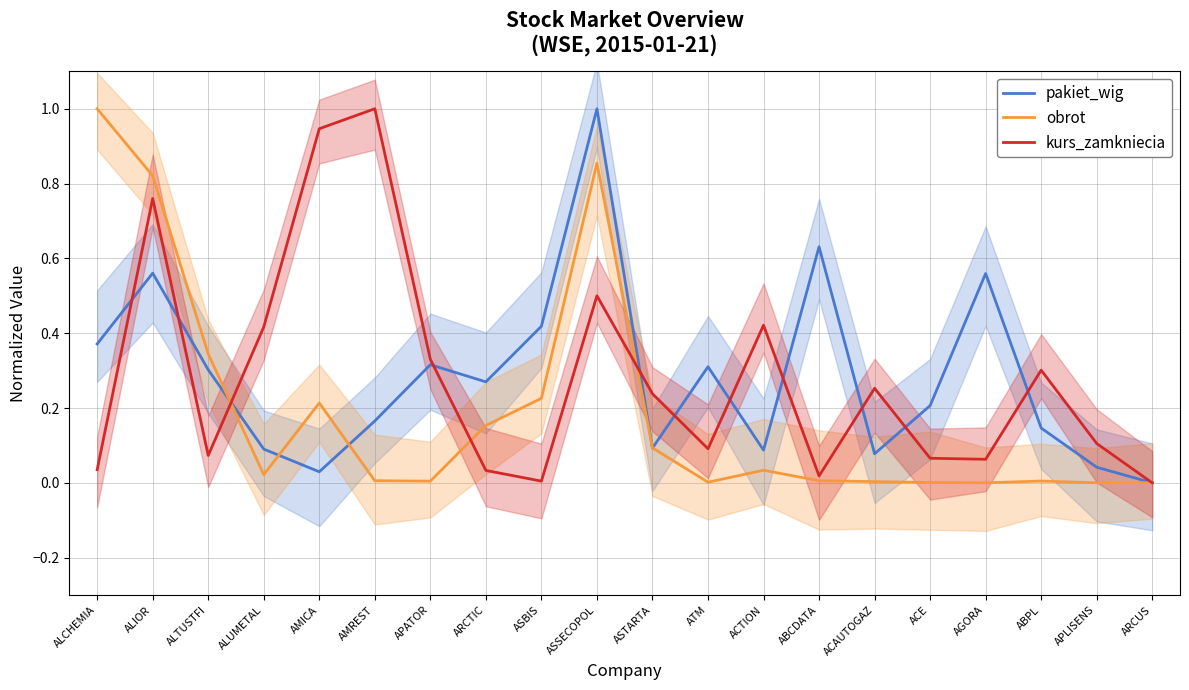

True or false: pakiet_wig has more than 2 points higher than both neighbors.

True